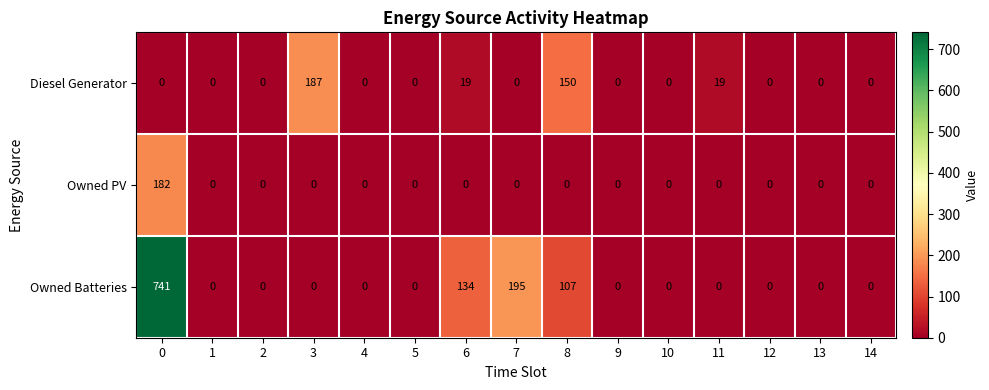

The Diesel Generator series shows 118 at 2. True or false?

False